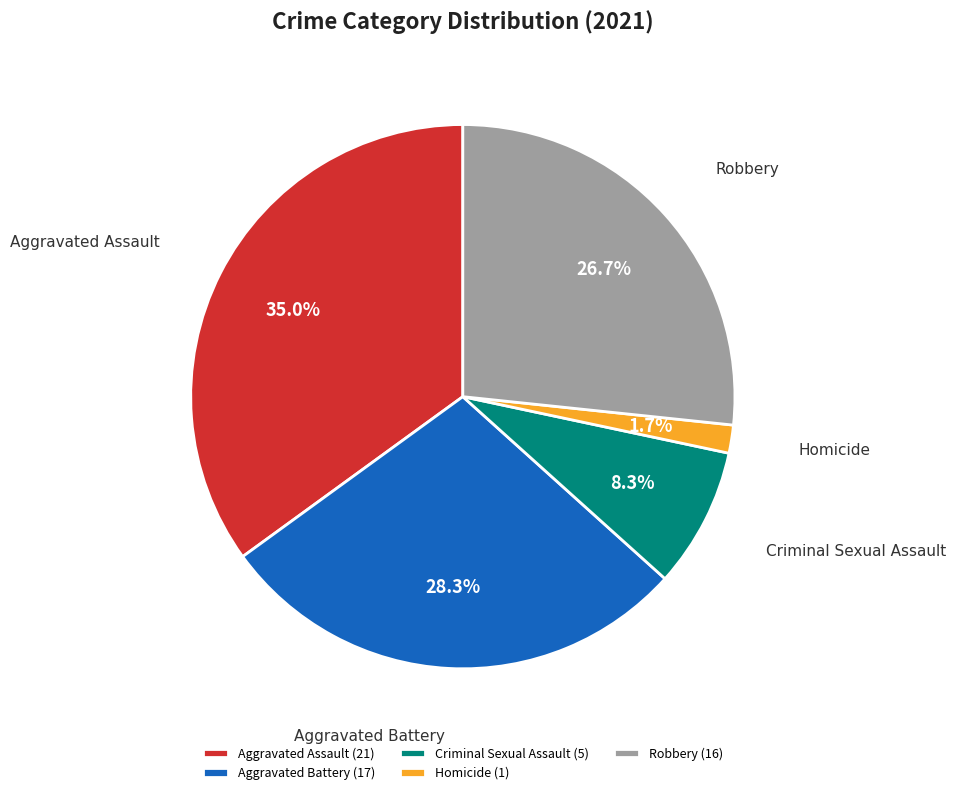

Rank the categories by value from highest to lowest.

Aggravated Assault, Aggravated Battery, Robbery, Criminal Sexual Assault, Homicide